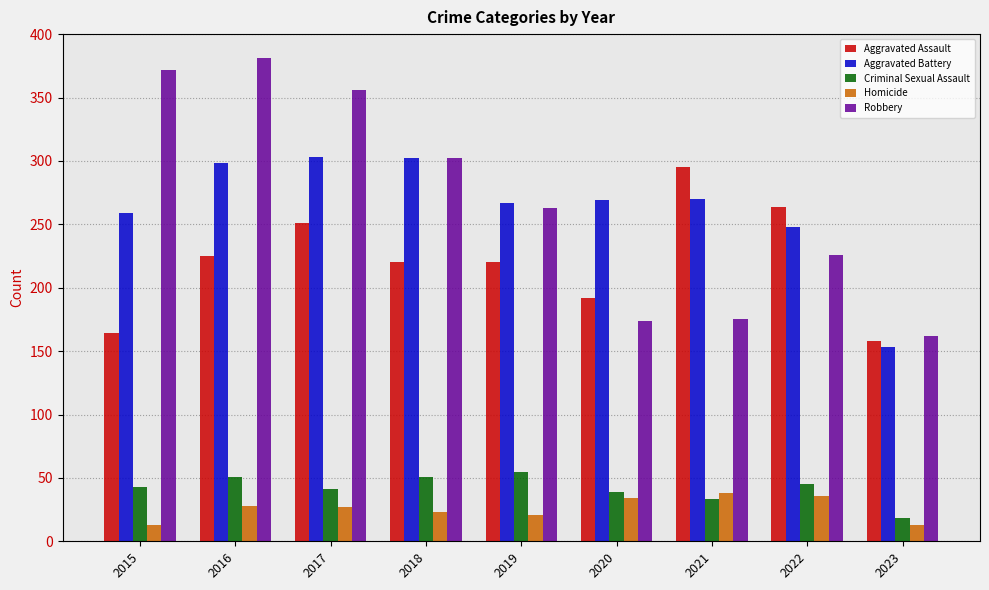

At which category is the sum across all series the highest?

2016